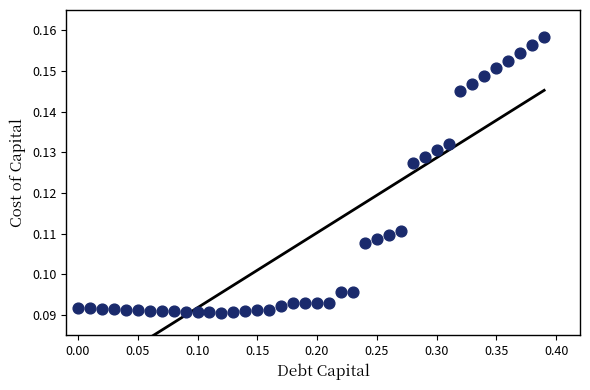

What is the range of X values (max minus min)?

0.4